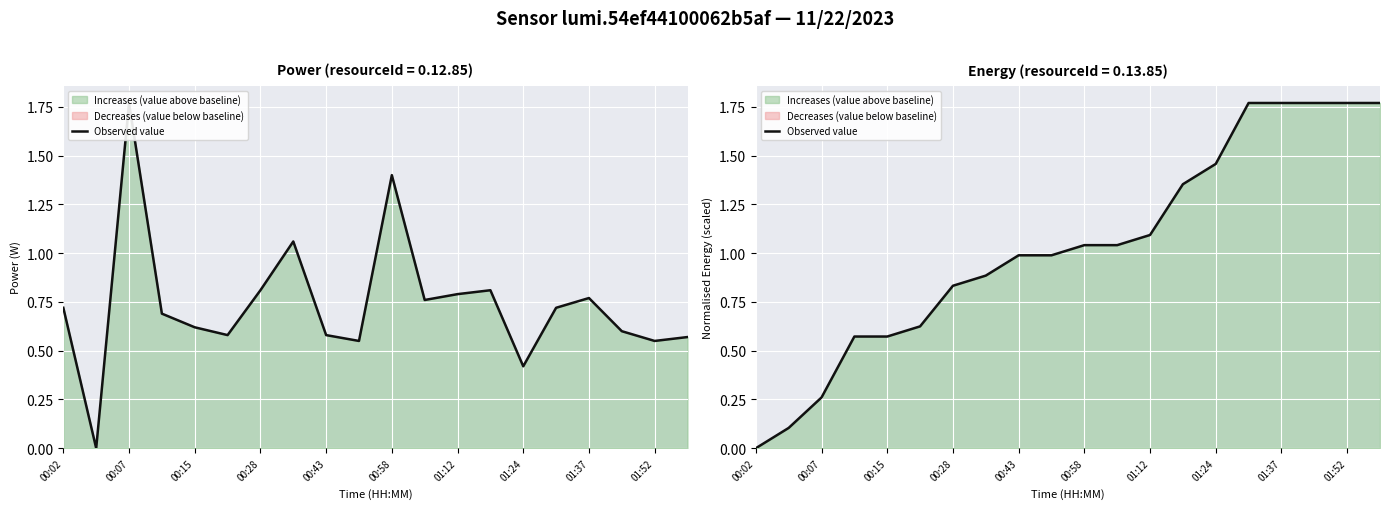

Which has a higher value, 00:28 or 00:43?

00:28